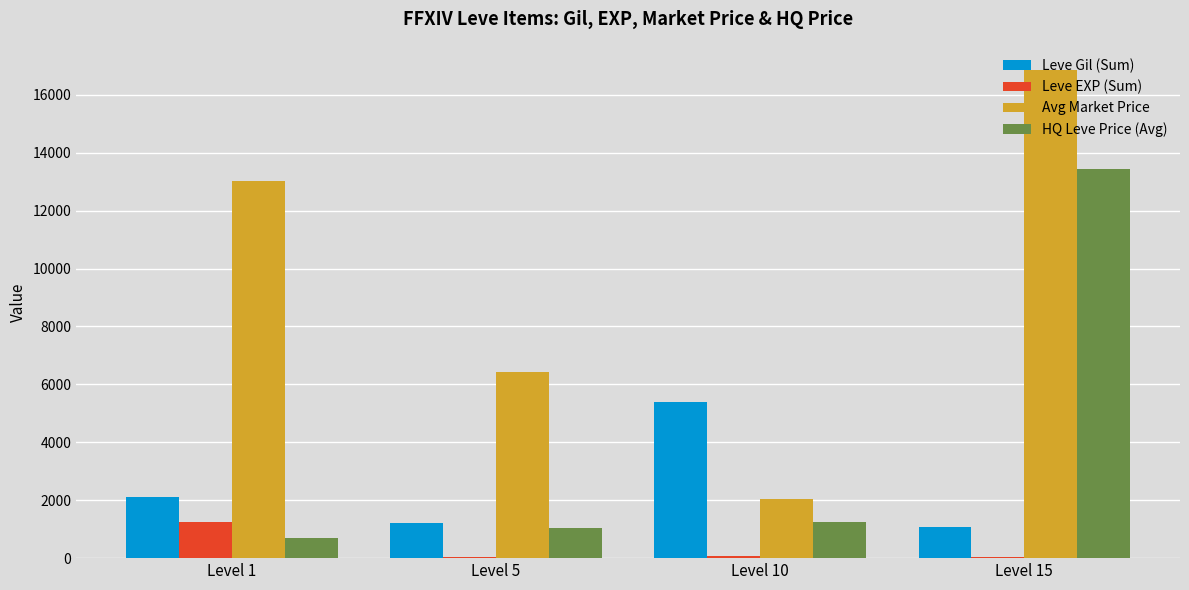

Which series has the largest total across all categories?

Avg Market Price